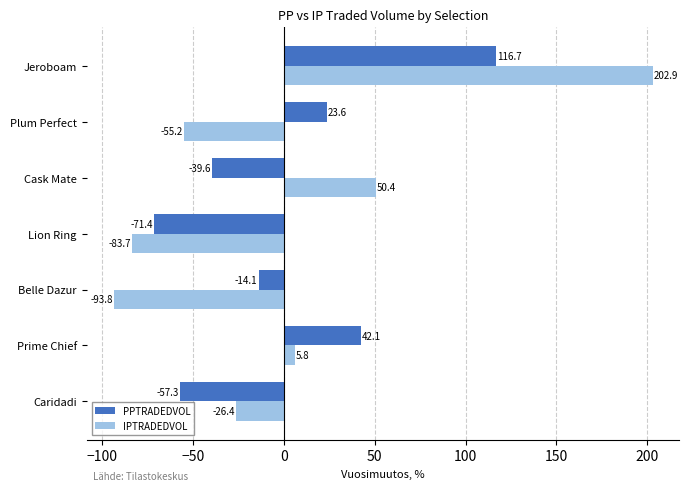

What value does the IPTRADEDVOL series have at Caridadi?

-26.4